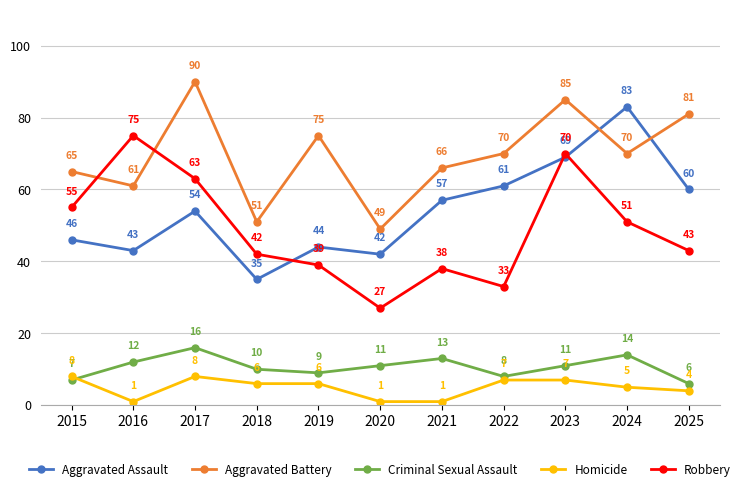

What is the minimum value shown in the chart?

1